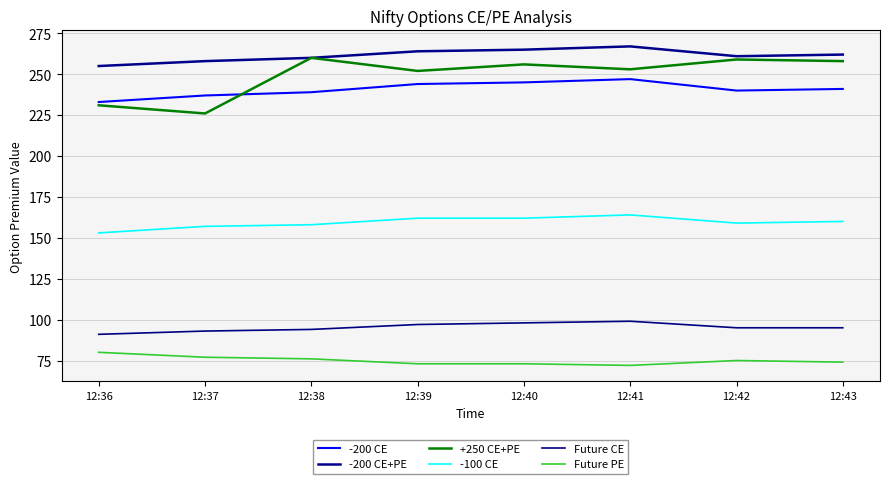

How many categories are shown in the chart?

8